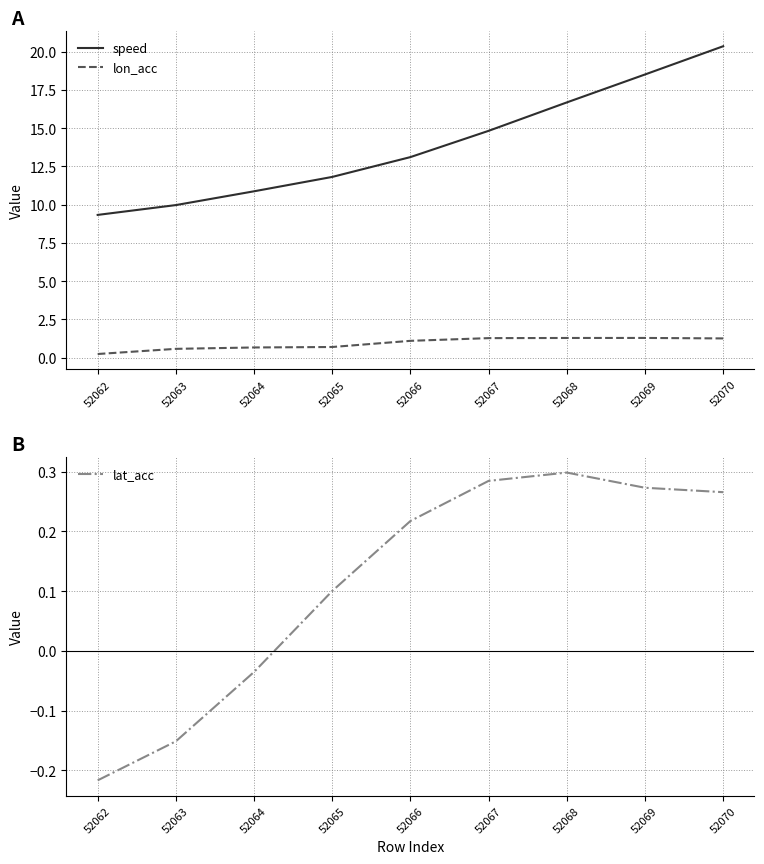

What is the maximum value shown in the chart?

20.4